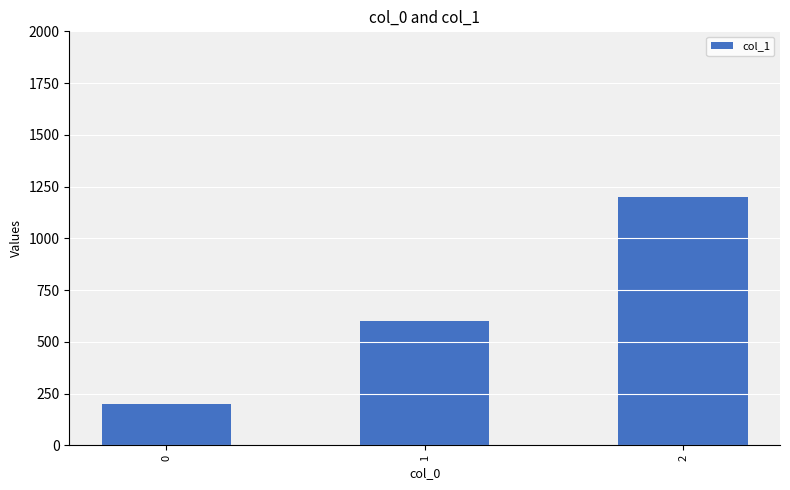

What is the value of the 2nd bar from the left?

600